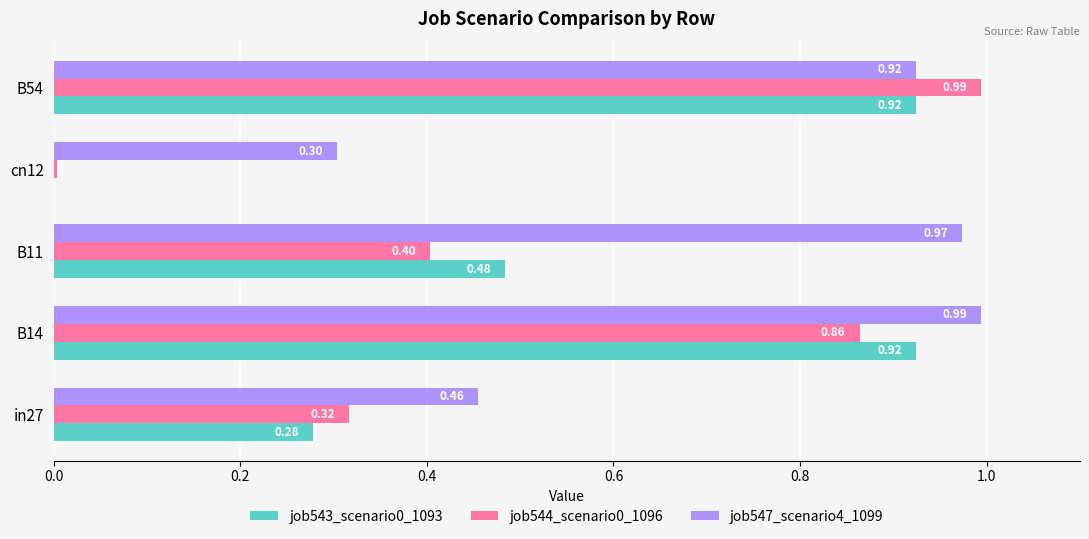

What is the sum of the job543_scenario0_1093 values at in27 and B14?

1.2